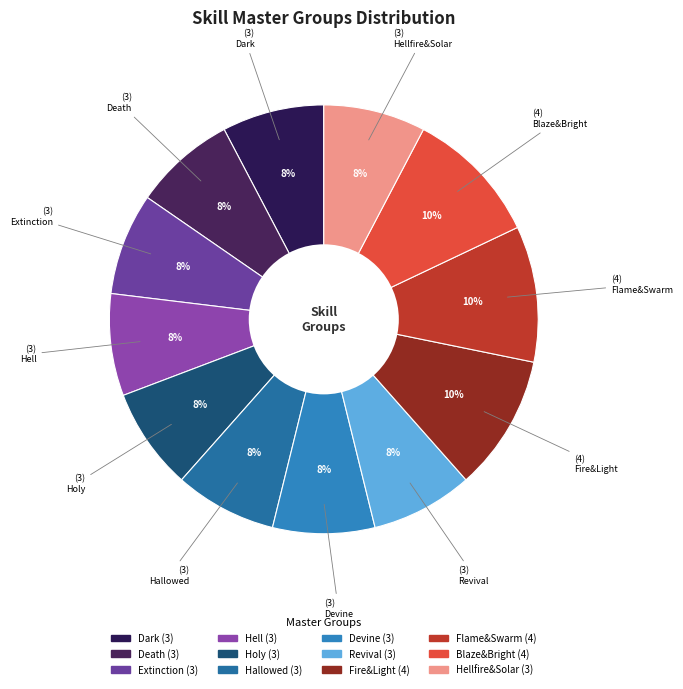

To the nearest percent, what is the difference between the largest and smallest slice percentages?

3%